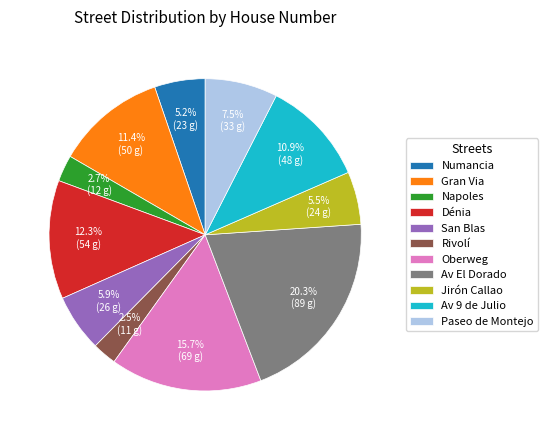

To the nearest percent, what portion does Gran Via represent?

11%